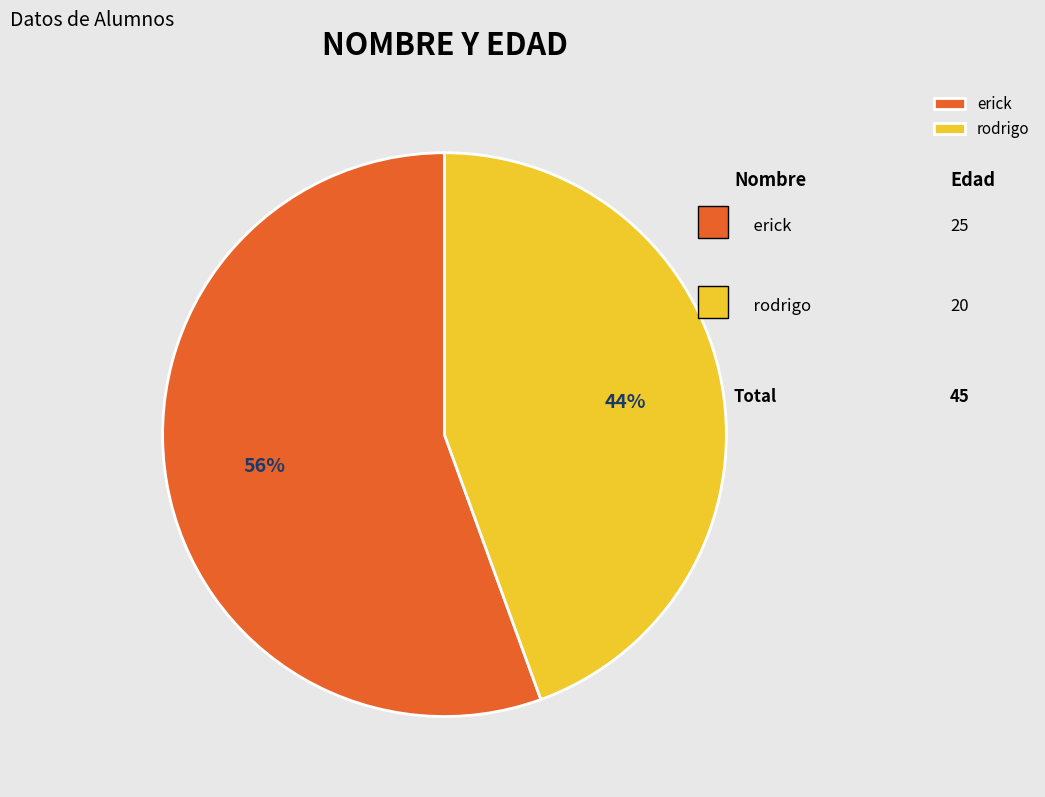

Which category has the smallest portion of the pie?

rodrigo